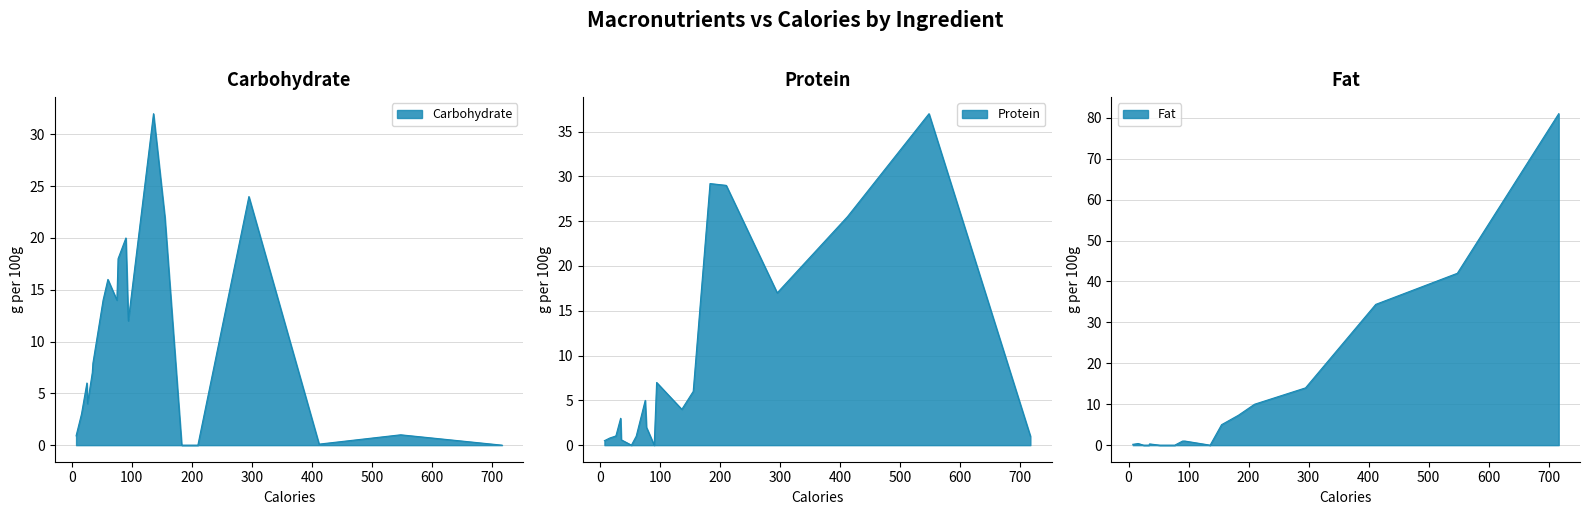

List the series in order of their overall mean, highest first.

Carbohydrate, Fat, Protein